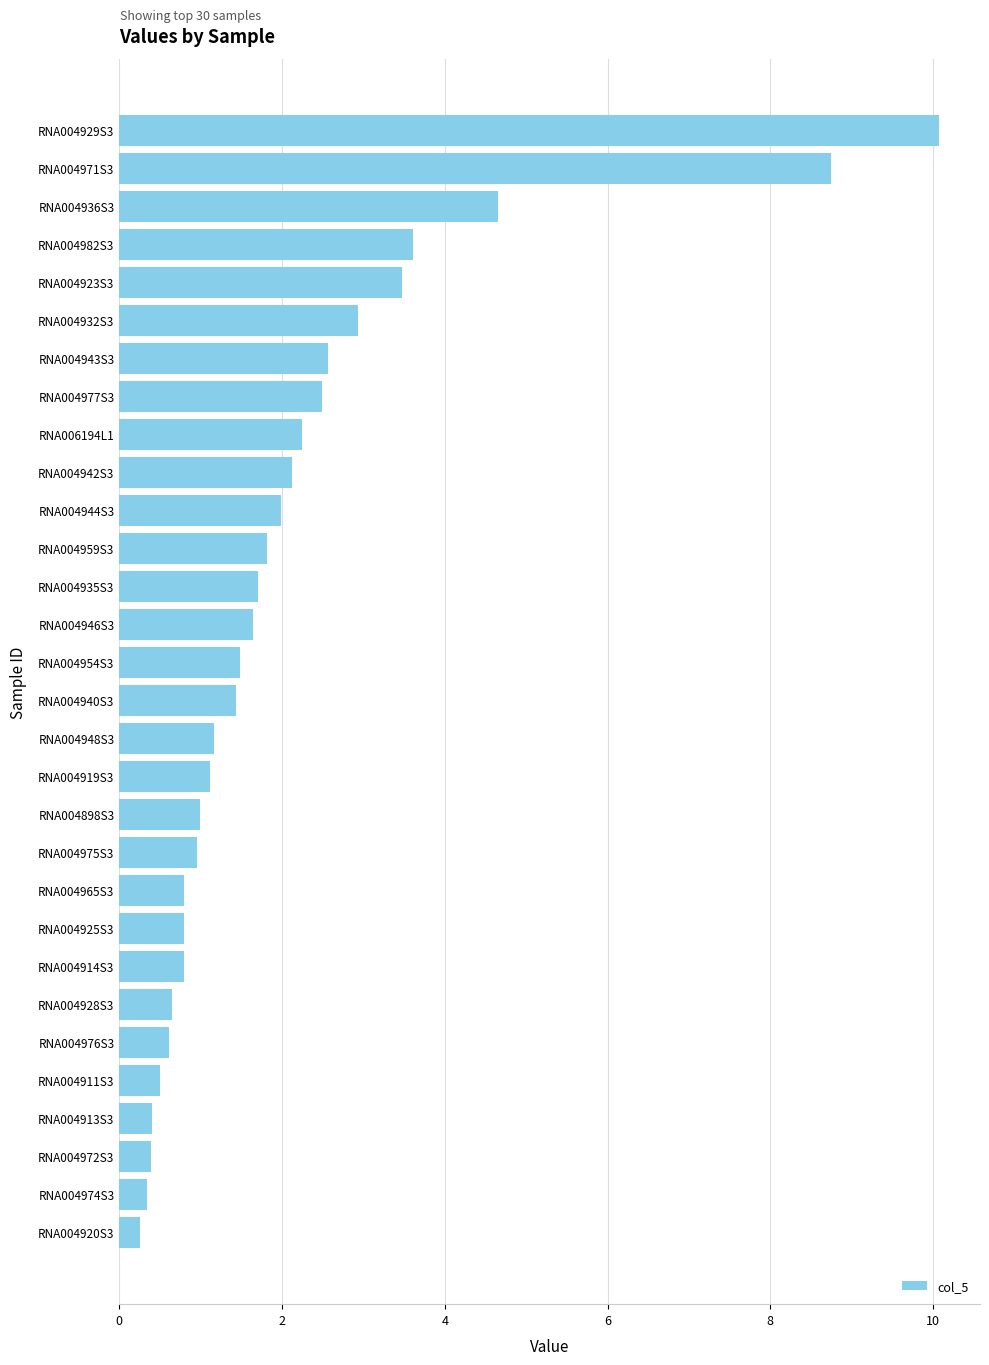

Which has a higher value, RNA004919S3 or RNA004946S3?

RNA004946S3